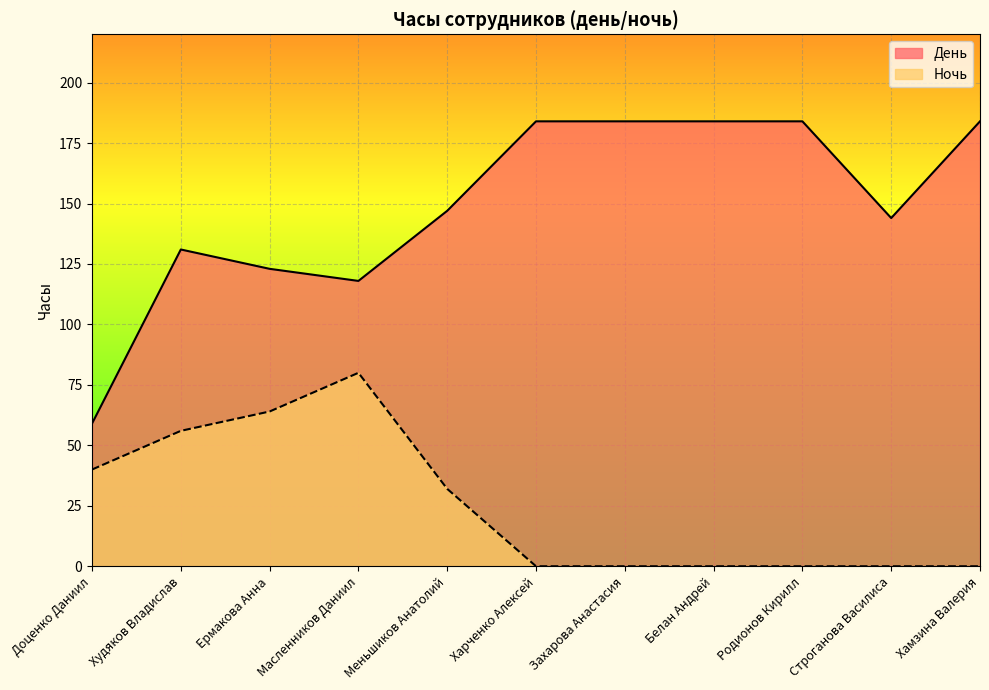

At which label does День first exceed 147?

Харченко Алексей